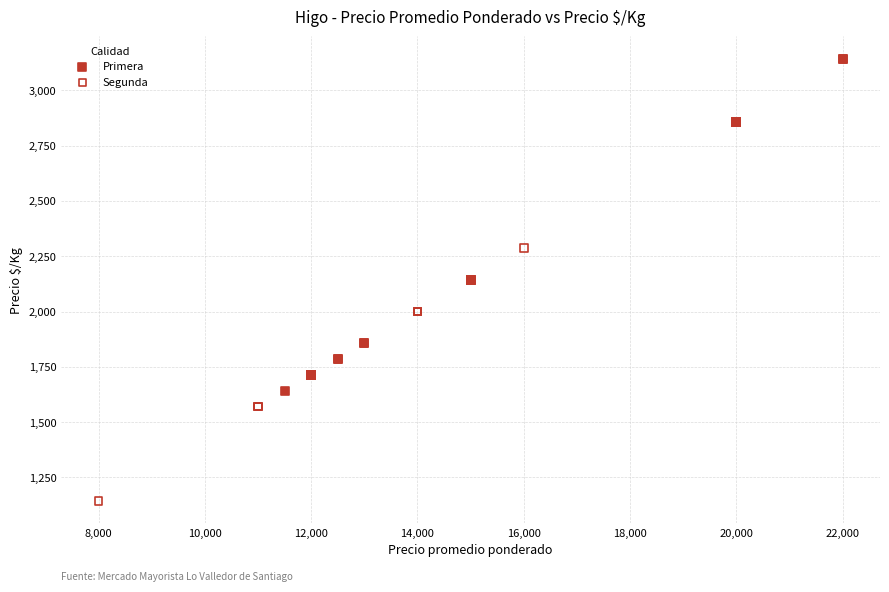

Which series has the widest spread of Y values?

Segunda